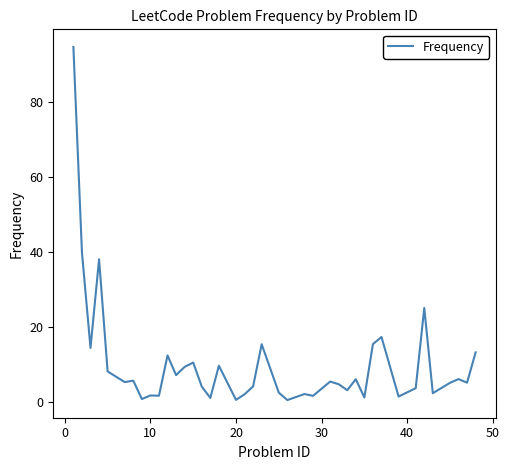

Does the chart have visible grid lines?

No